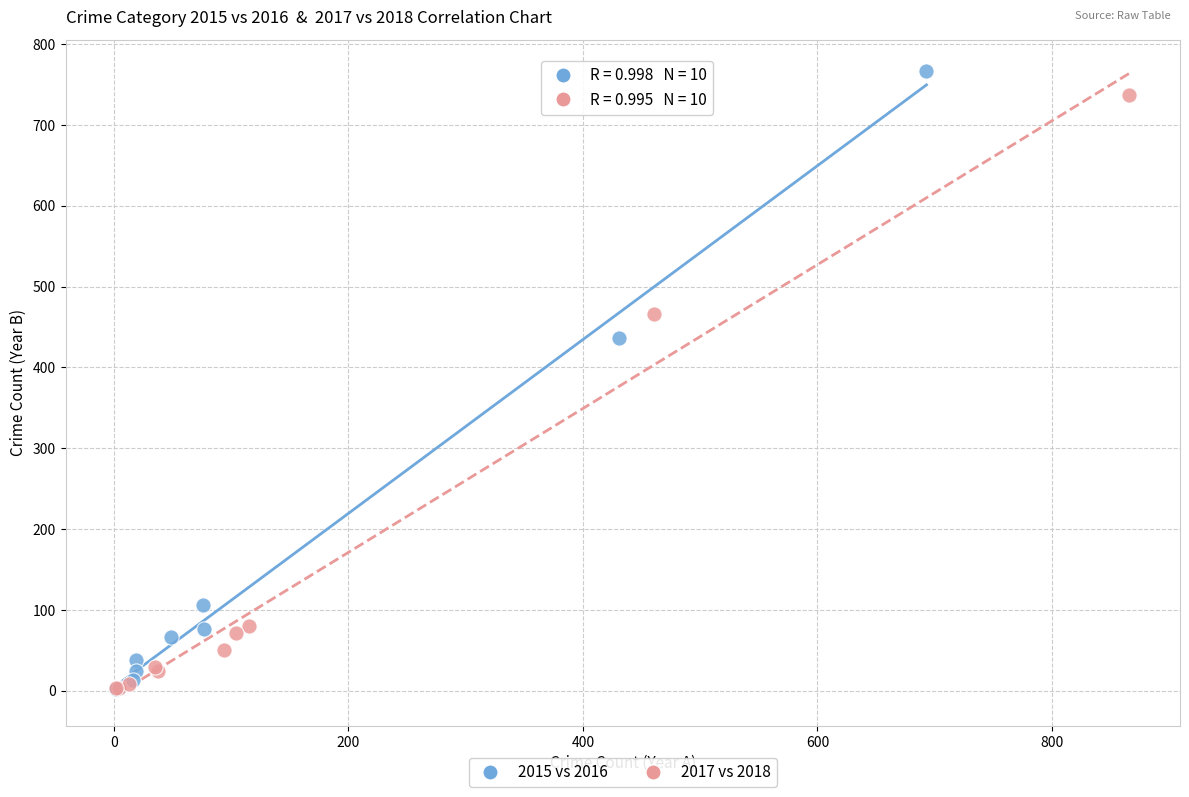

Which series has the widest spread of Y values?

2015 vs 2016